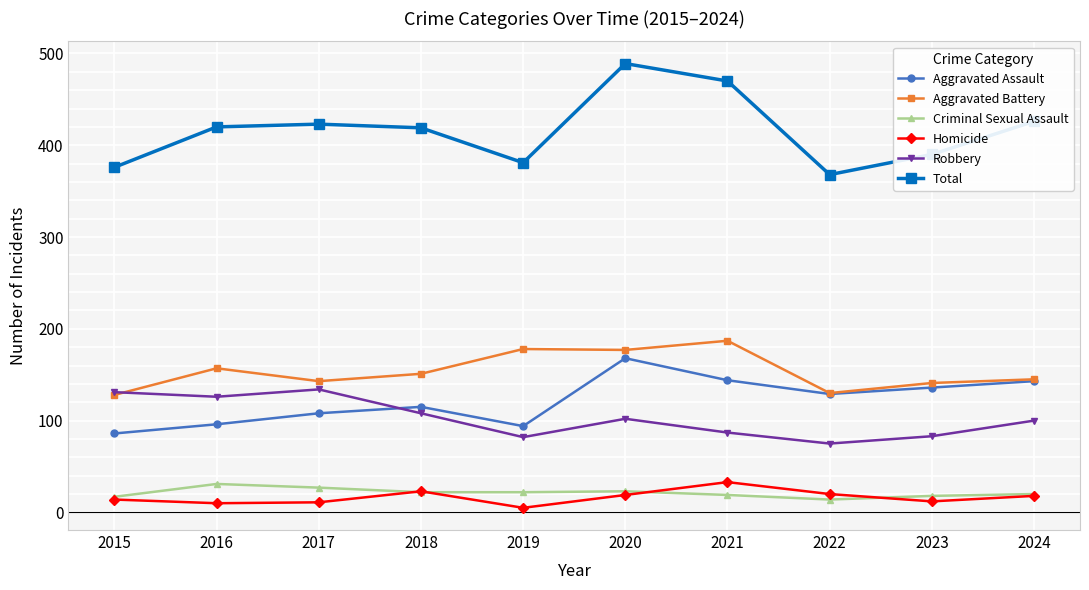

Which series has the widest spread of values?

Total